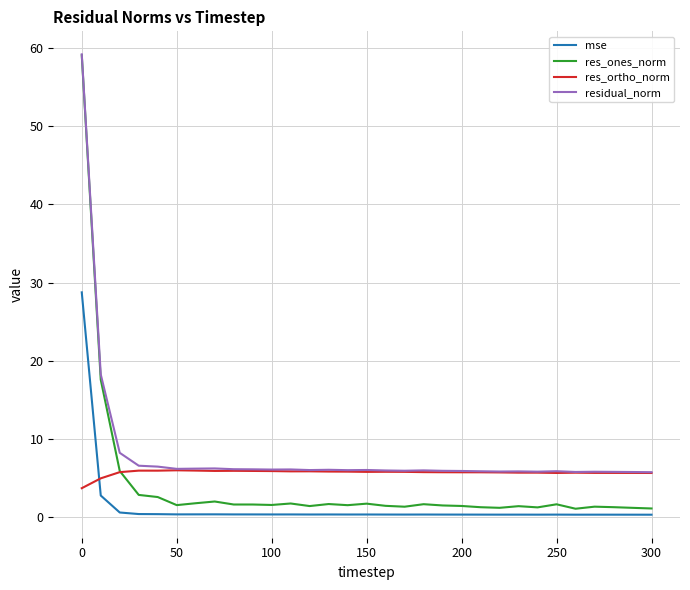

What is the maximum value shown in the chart?

59.2